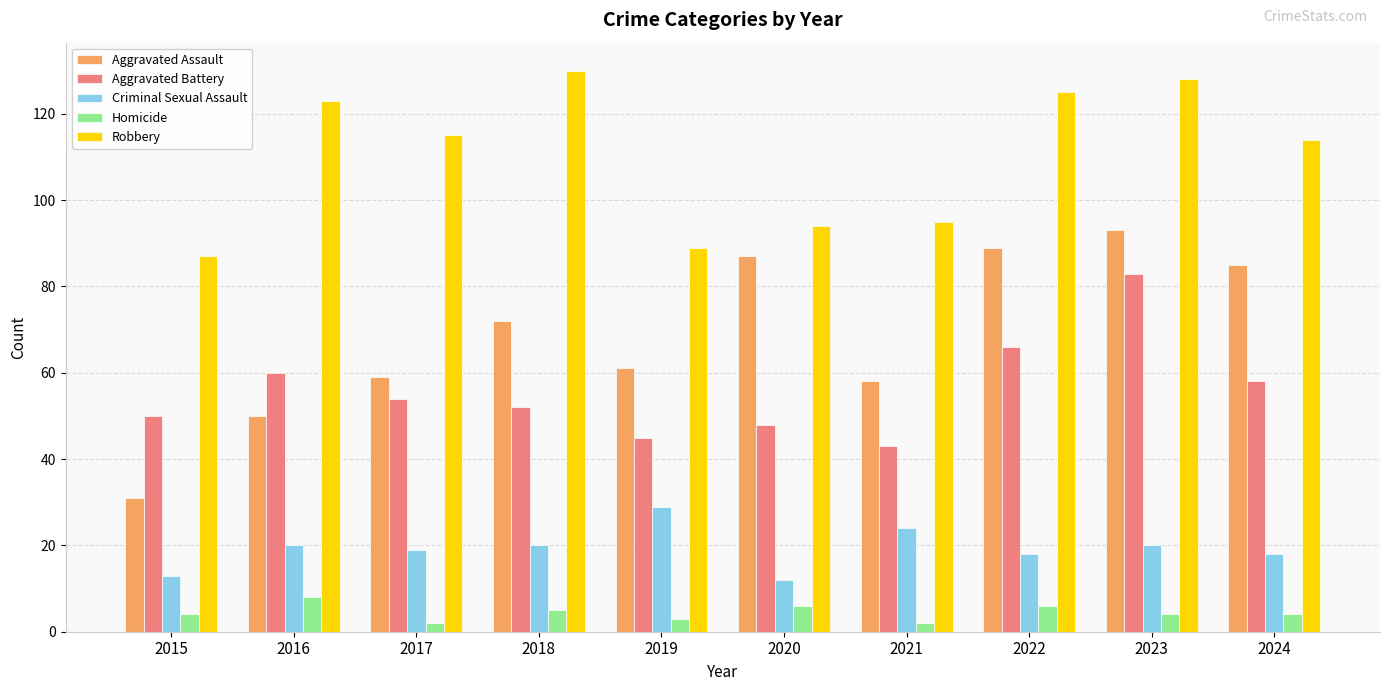

At how many categories does at least one series exceed 81?

10